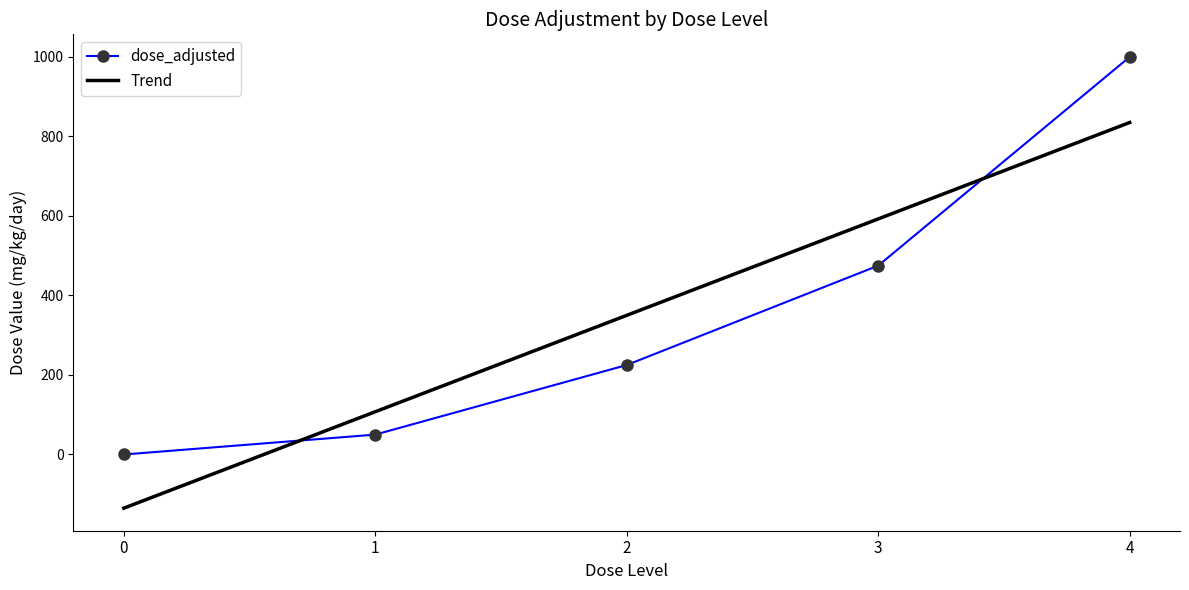

True or false: dose_adjusted has more than 1 points higher than both neighbors.

False